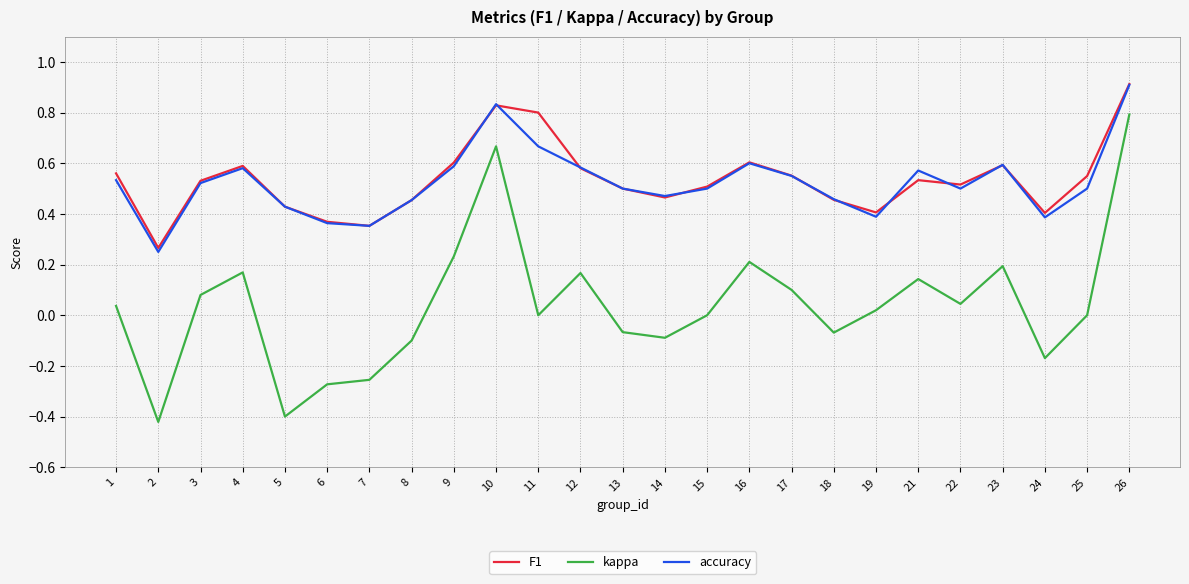

Which series has the largest range (max minus min)?

kappa